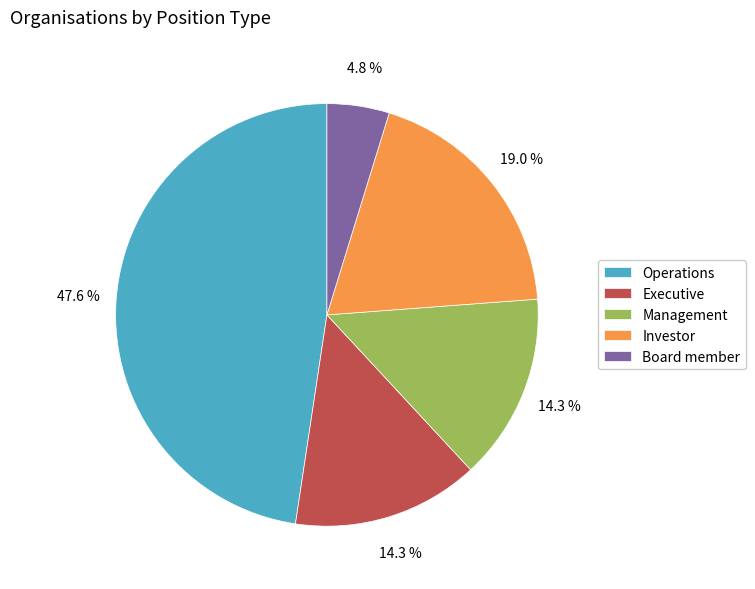

Is it true that Operations is 48% of the pie?

True